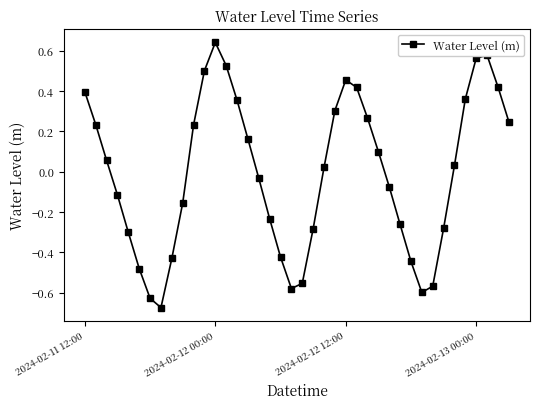

True or false: there are more than 0 points higher than both neighbors.

True